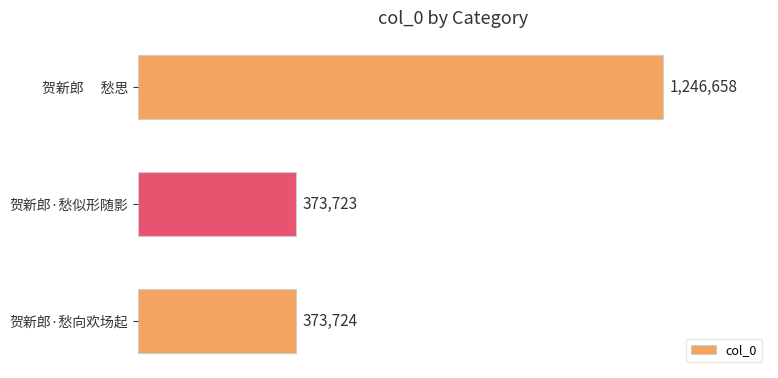

What is the average value?

664702